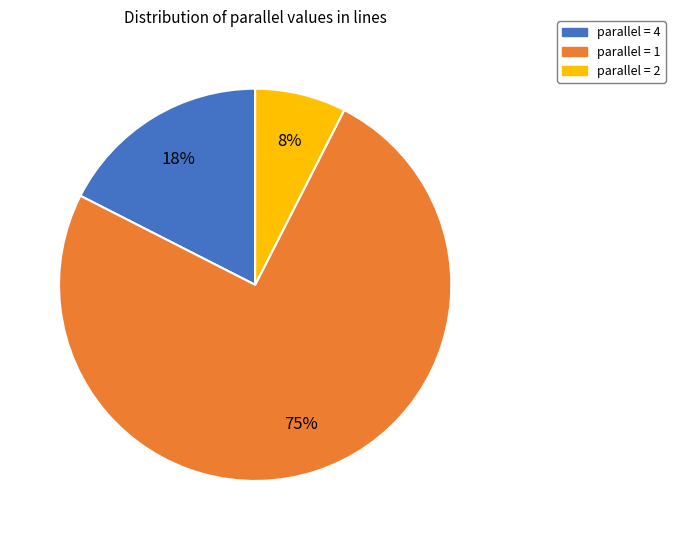

Is there any slice that represents more than half of the pie?

Yes